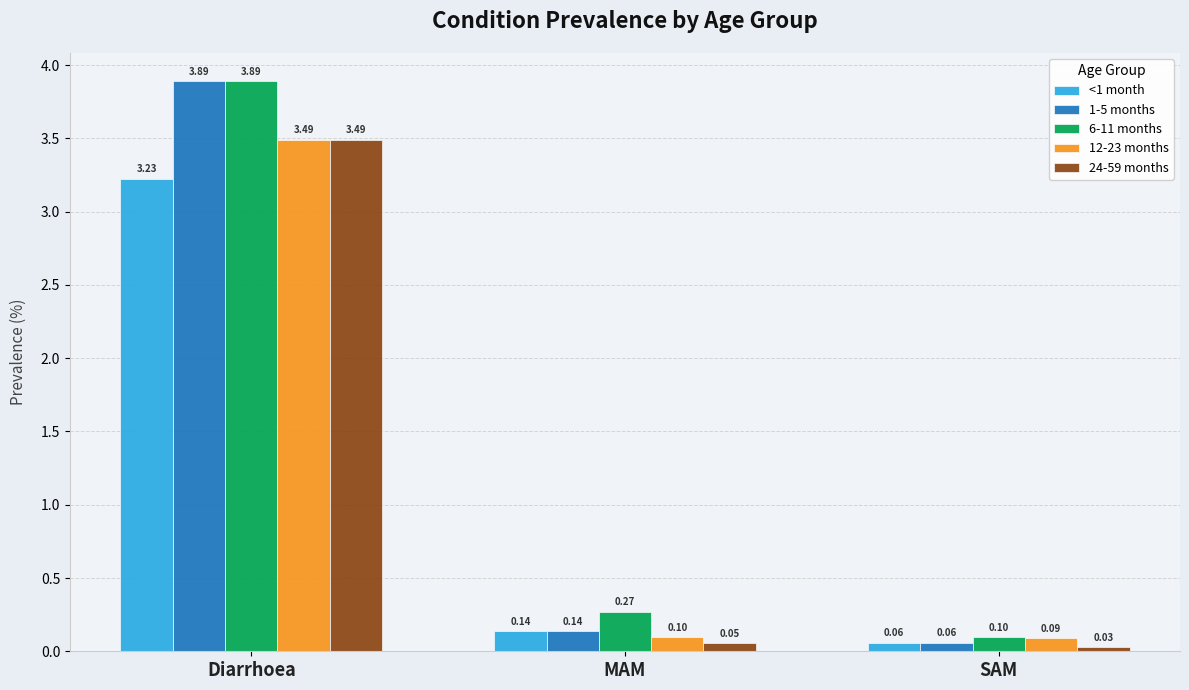

What is the spread (max minus min) of values at Diarrhoea?

0.7